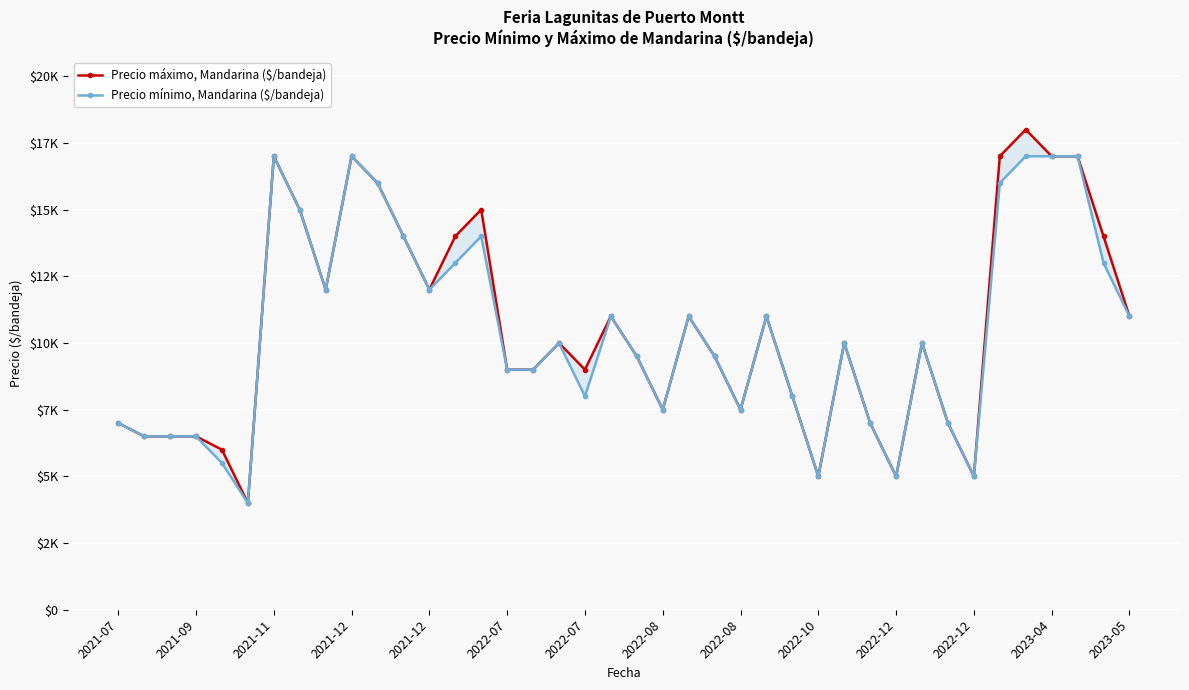

Between 2022-07 and 14, which series saw the biggest shift?

Precio máximo, Mandarina ($/bandeja)